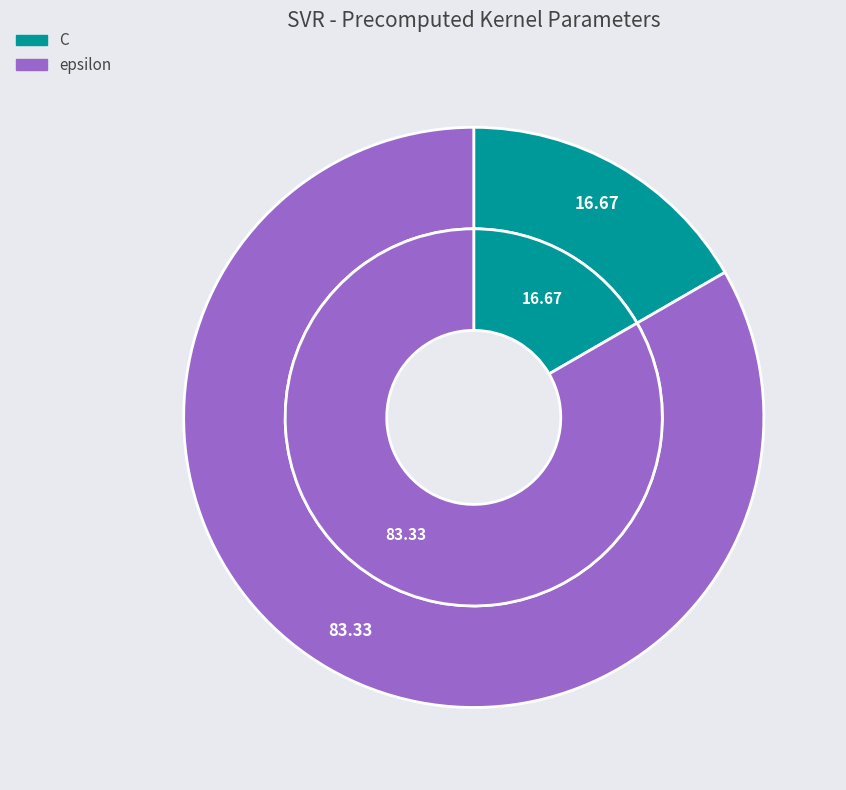

Is the sum of epsilon and C greater than half?

Yes